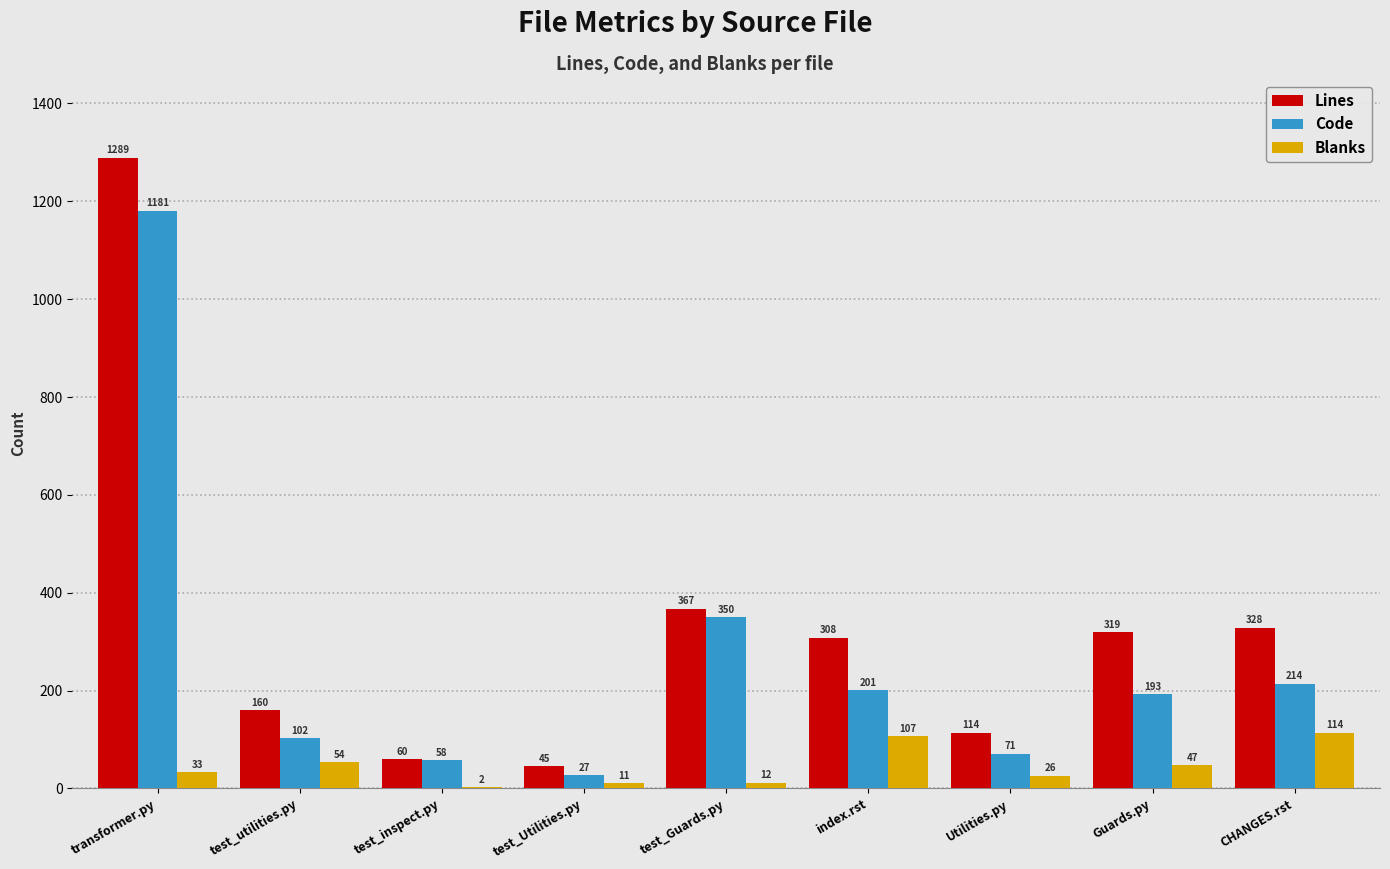

What is the difference between the Code values at Utilities.py and index.rst?

130